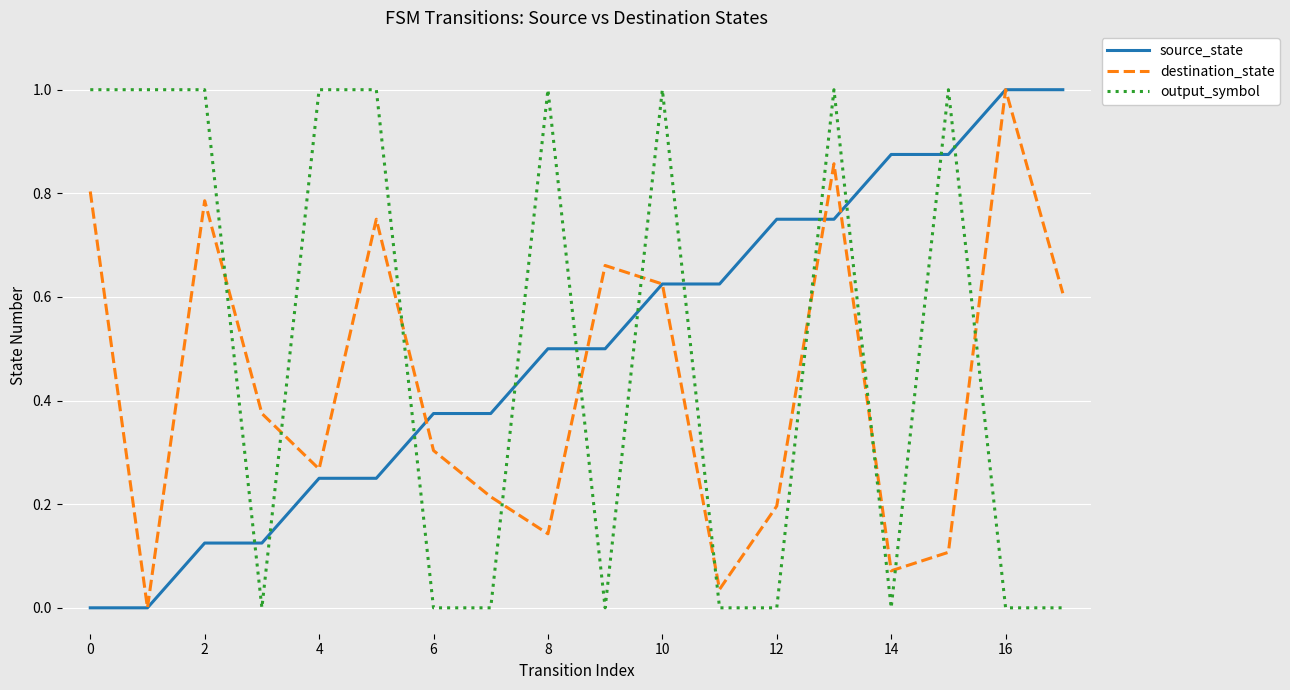

After their last crossing, which series has the higher values: output_symbol or destination_state?

destination_state